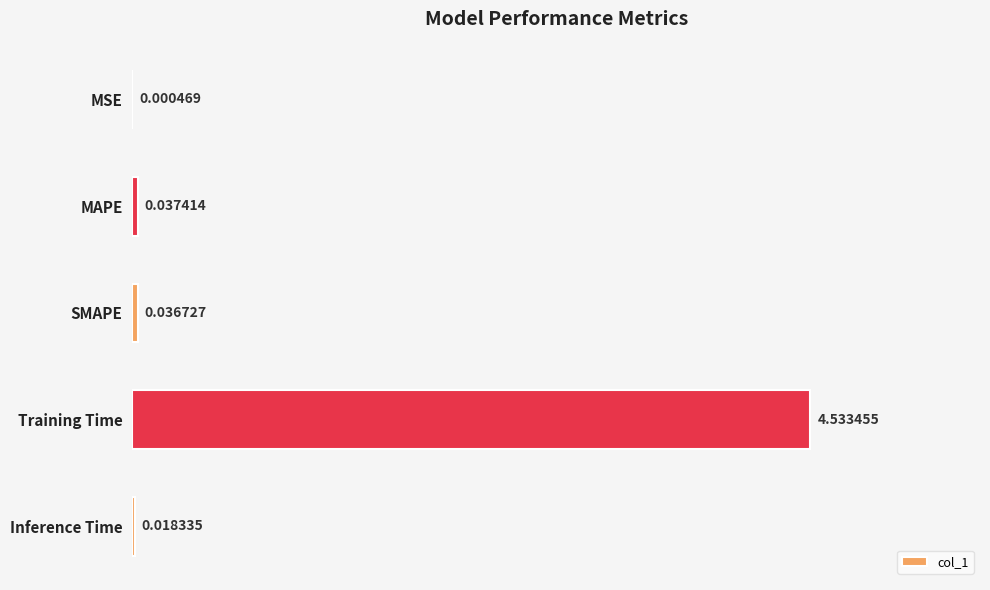

Which has a higher value, SMAPE or MSE?

SMAPE